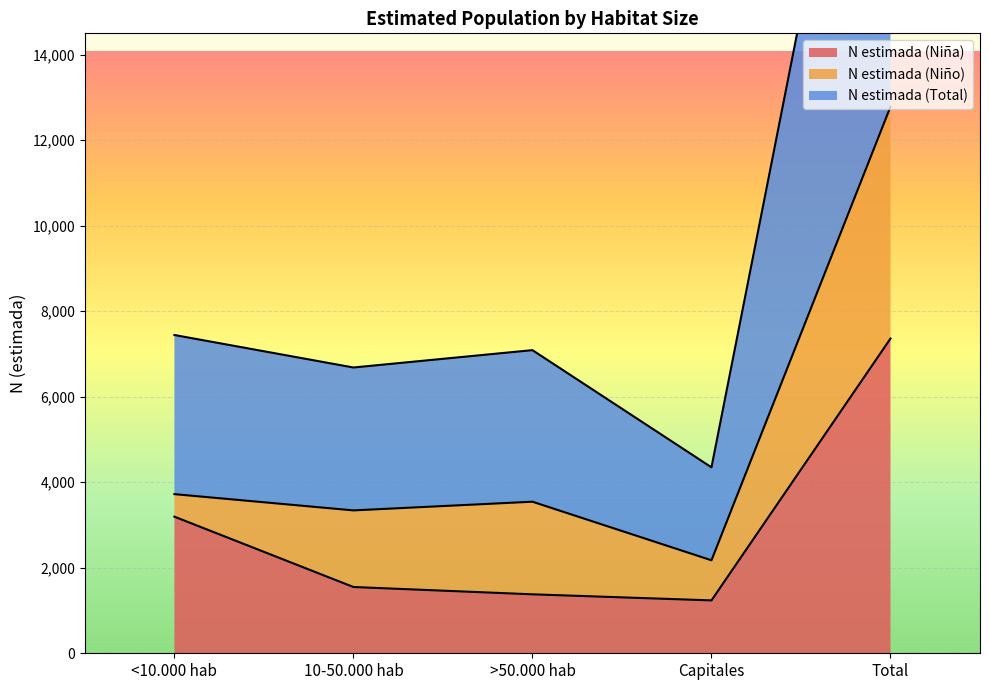

What is the approximate value of N estimada (Total) at <10.000 hab, to the nearest 50?

7450